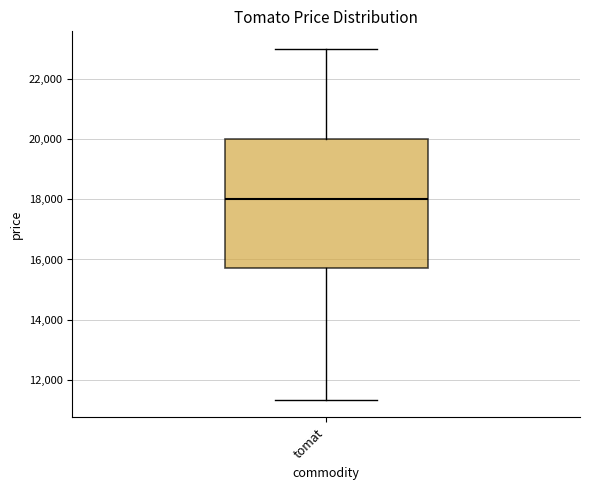

Where does the median line of the box for tomat sit on the y-axis? The values are not printed on the chart, so give them approximately, as read against the axis.

18000